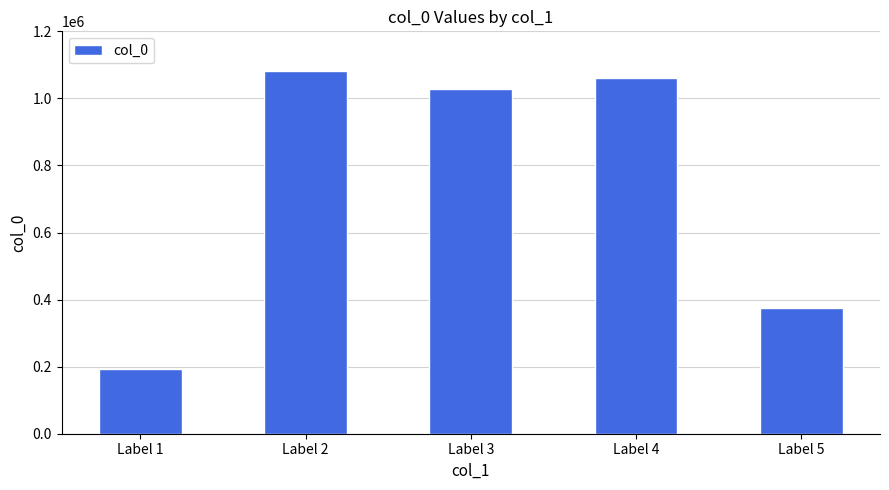

List the labels in order of value, smallest first.

Label 1, Label 5, Label 3, Label 4, Label 2